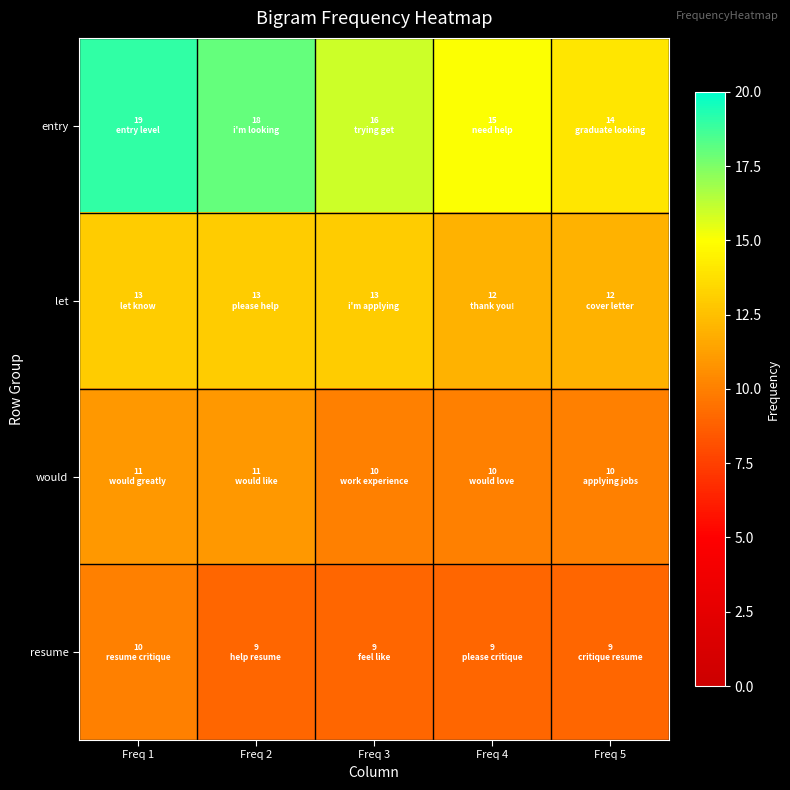

List the series in order of their overall mean, lowest first.

resume, would, let, entry